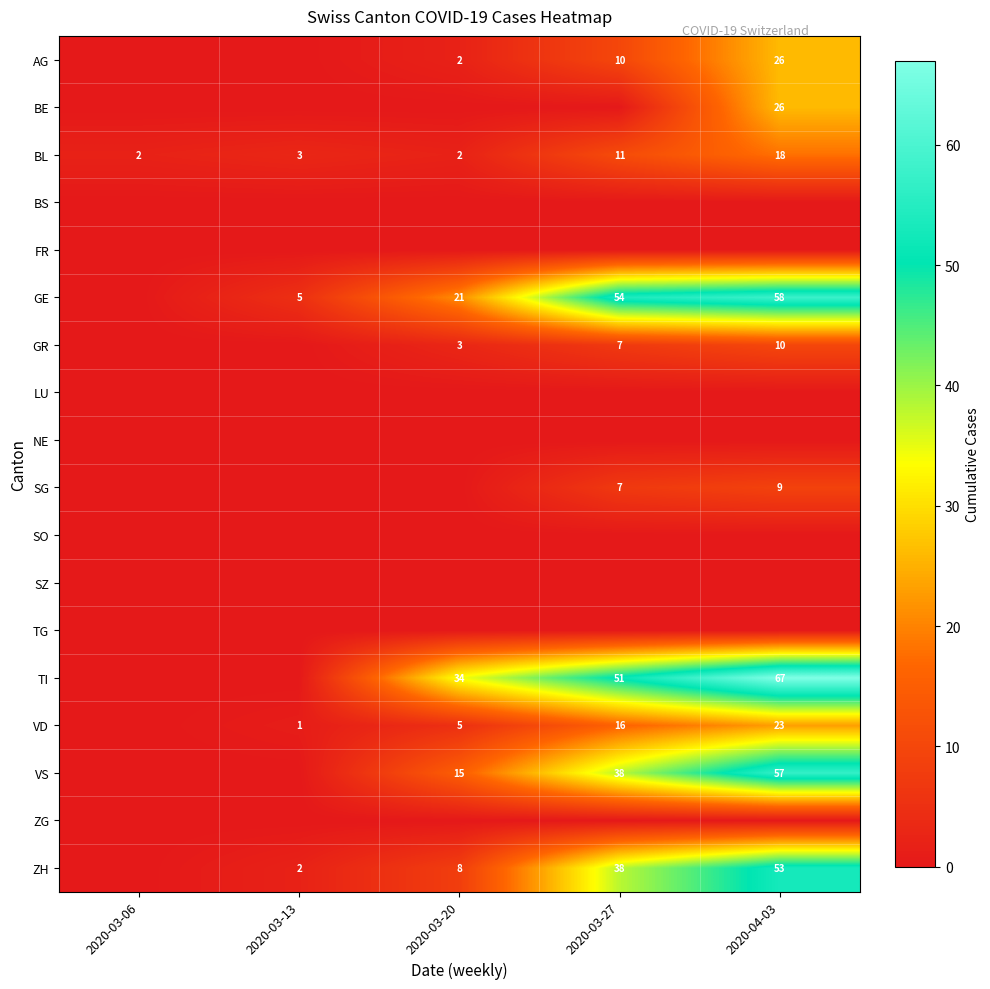

What is the difference between the highest and lowest values at 2020-03-27?

54